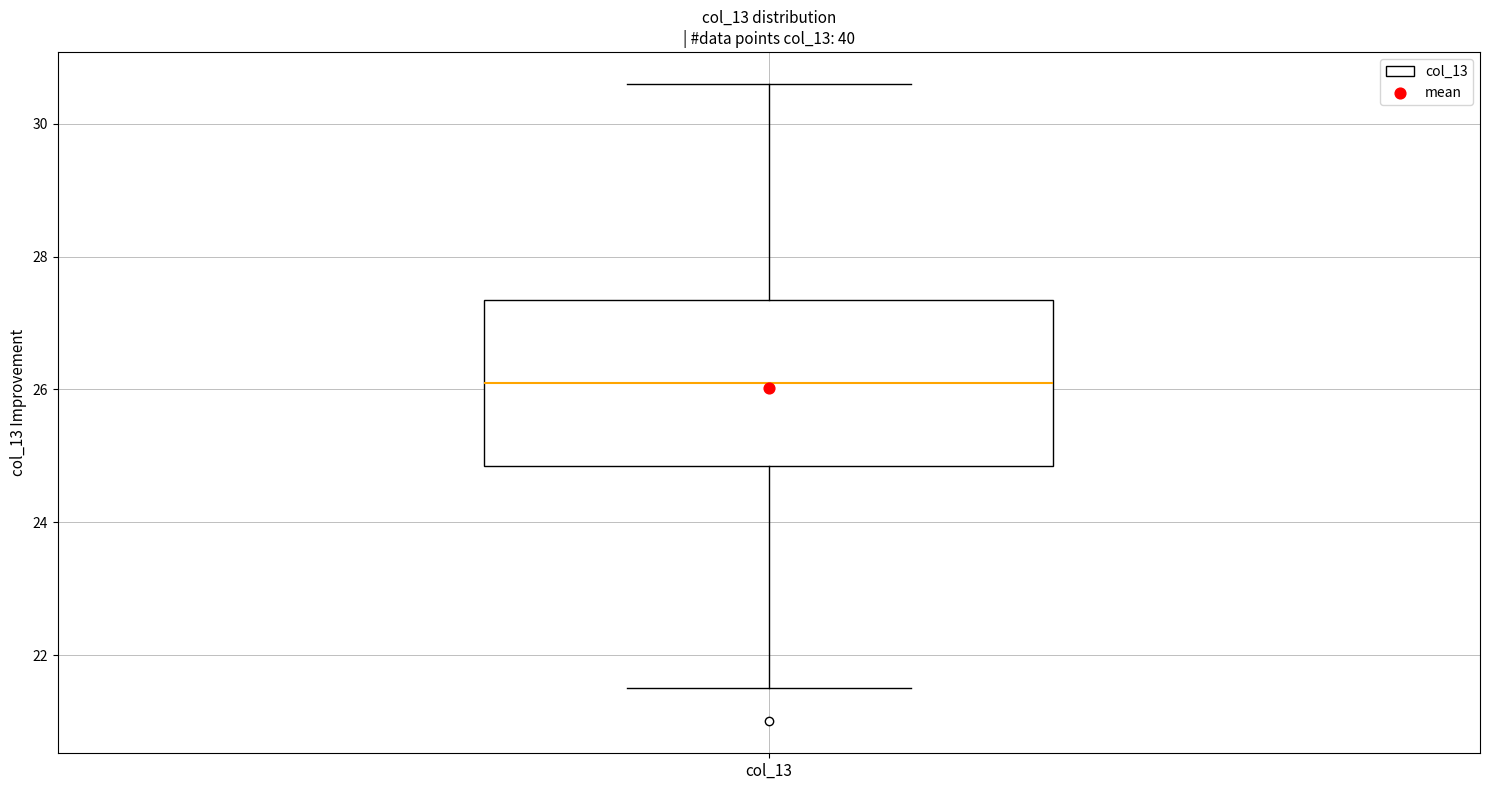

Transcribe this box plot: give where the median line is, the range the box spans, and where the two whiskers end, as read against the y-axis. The values are not printed on the chart, so give them approximately, as read against the axis.

median 26.2, box 24.8 to 27.4, whiskers 21.6 to 30.6